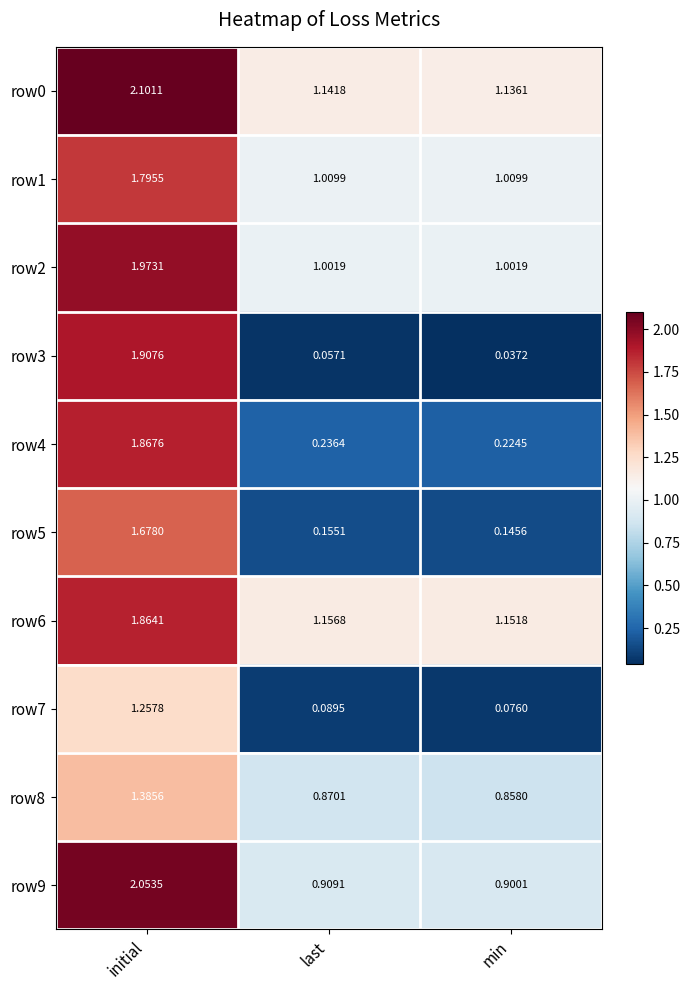

Which category has the lowest value across all series?

min